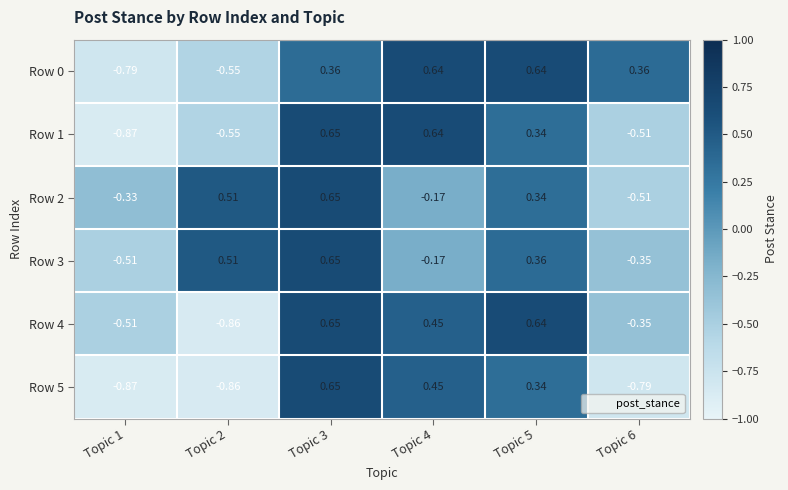

Is the value of Row 2 at Topic 6 greater than the value of Row 5 at Topic 6?

Yes